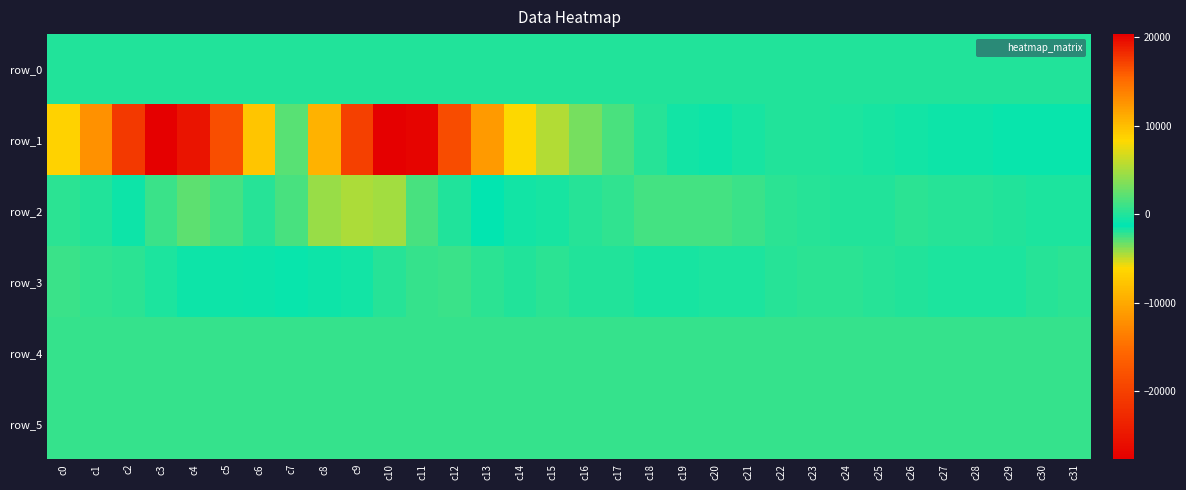

Reading left to right, transcribe all the data shown in this chart.

row_0: 13.1	13.1	13.1	13.2	13.2	13.3	13.3	13.4	13.5	13.5	13.5	13.6	13.6	13.7	13.7	13.8	13.9	13.9	13.9	14.0	14.0	14.1	14.1	14.2	14.2	14.3	14.3	14.3	14.4	14.4	14.5	14.5
row_1: -6640.0	-11908.0	-20797.0	-27653.0	-25100.0	-18446.0	-7727.0	2136.0	10744.0	17312.0	20376.0	20071.0	16716.0	12188.0	8357.0	5552.0	3262.0	1527.0	248.0	-540.0	-718.0	-315.0	-51.0	7.0	-85.0	-427.0	-572.0	-760.0	-801.0	-946.0	-969.0	-883.0
row_2: 439.0	-31.0	-779.0	1046.0	2324.0	1370.0	271.0	-2667.0	-4053.0	-4416.0	-4339.0	-2616.0	-1838.0	-1275.0	-610.0	-405.0	197.0	645.0	1303.0	1389.0	1250.0	992.0	442.0	165.0	107.0	31.0	312.0	227.0	169.0	13.0	-98.0	-136.0
row_3: 914.0	638.0	468.0	-228.0	-802.0	-815.0	-1407.0	-994.0	-790.0	-602.0	213.0	739.0	879.0	382.0	69.0	440.0	112.0	-31.0	-300.0	-292.0	-172.0	-87.0	146.0	441.0	456.0	199.0	-59.0	-170.0	-185.0	-88.0	296.0	473.0
row_4: 810.0	814.0	814.0	814.0	810.0	815.0	813.0	811.0	813.0	808.0	807.0	815.0	808.0	811.0	809.0	808.0	806.0	809.0	811.0	807.0	811.0	811.0	810.0	809.0	813.0	808.0	810.0	810.0	809.0	810.0	808.0	805.0
row_5: 835.0	832.0	832.0	827.0	822.0	824.0	822.0	825.0	822.0	826.0	828.0	824.0	817.0	827.0	826.0	826.0	826.0	831.0	823.0	823.0	826.0	831.0	824.0	829.0	829.0	824.0	829.0	829.0	828.0	829.0	829.0	824.0